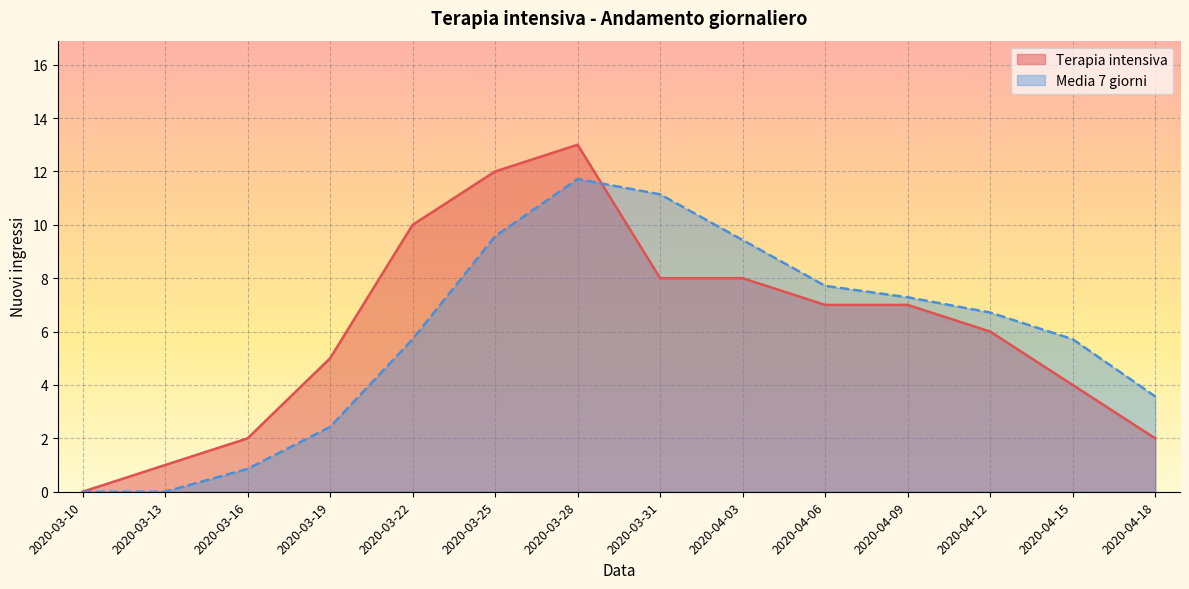

Is it true that Terapia intensiva equals 0.8 at 2020-03-16?

False